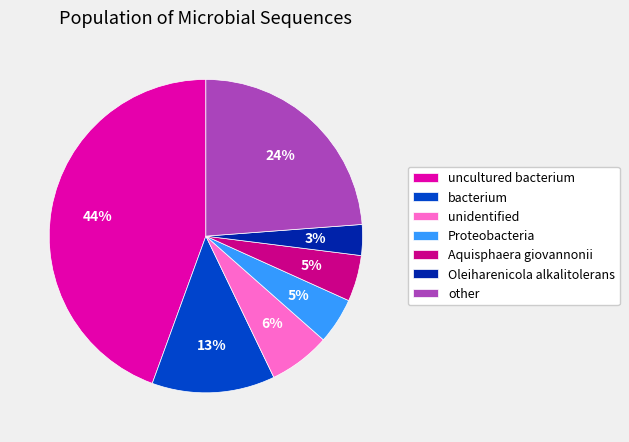

Between unidentified and other, which is larger?

other